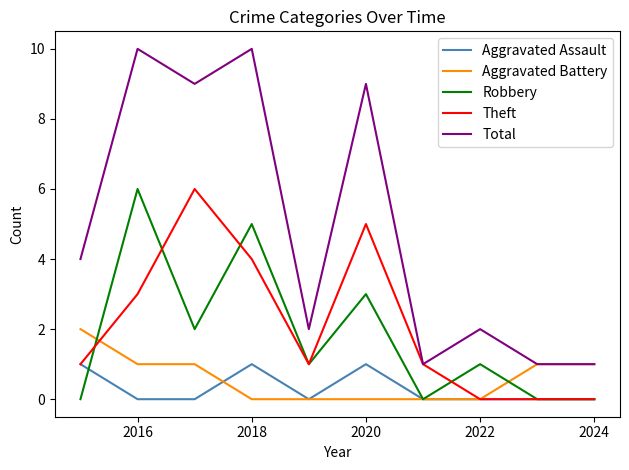

How many Total values are between 1 and 9?

8